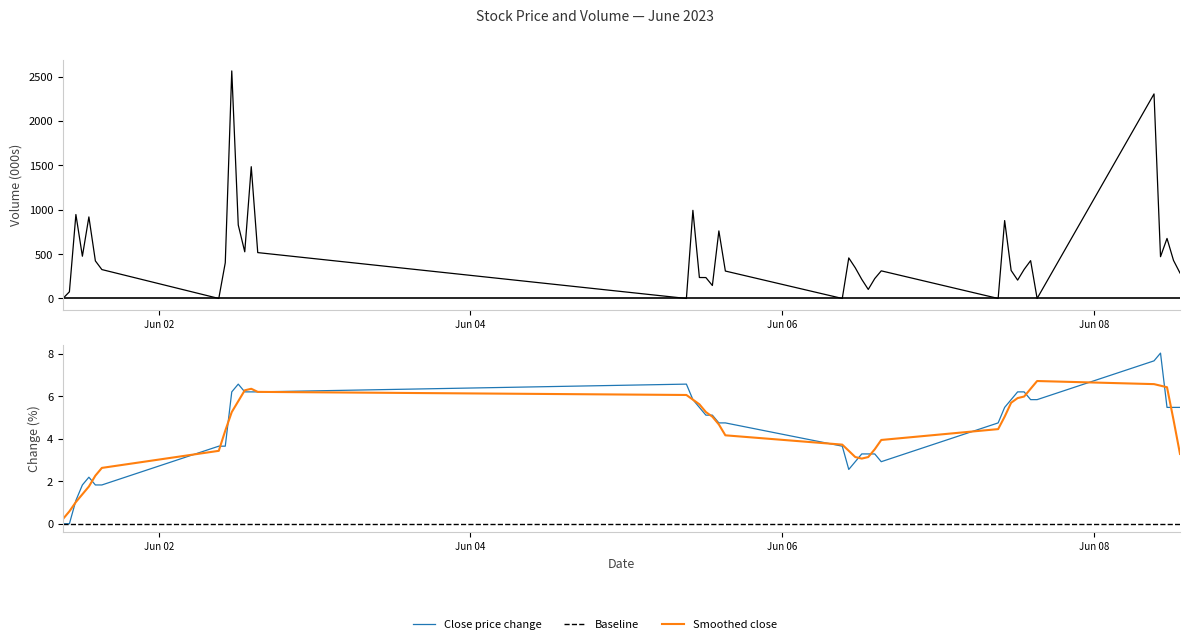

Between 2023-06-06 12:15:00 and 2023-06-07 09:15:00, which is larger?

2023-06-07 09:15:00